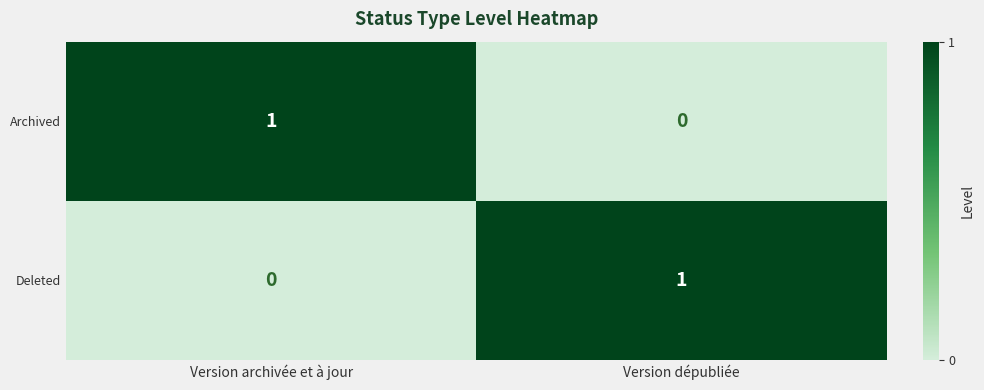

Where is Deleted nearest to the value 0?

Version archivée et à jour